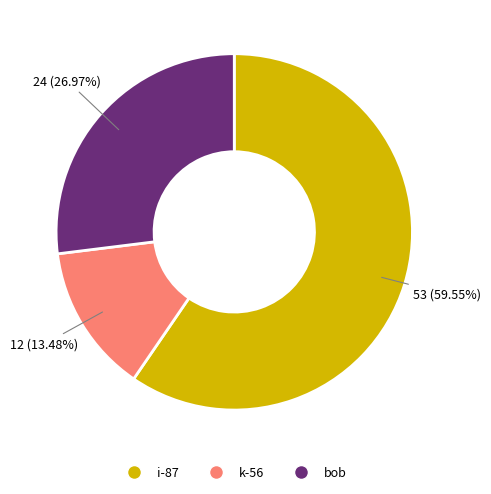

To the nearest percent, what is the difference between the k-56 and i-87 slice percentages?

46%